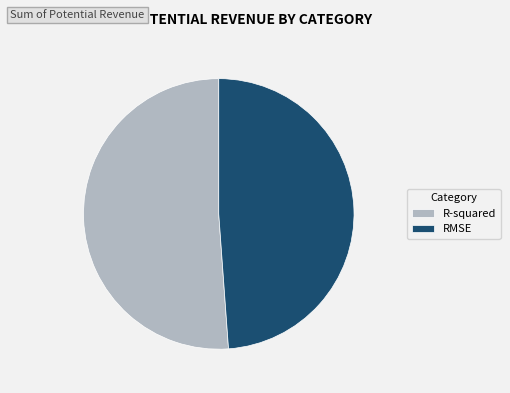

How many slices are in this pie chart?

2